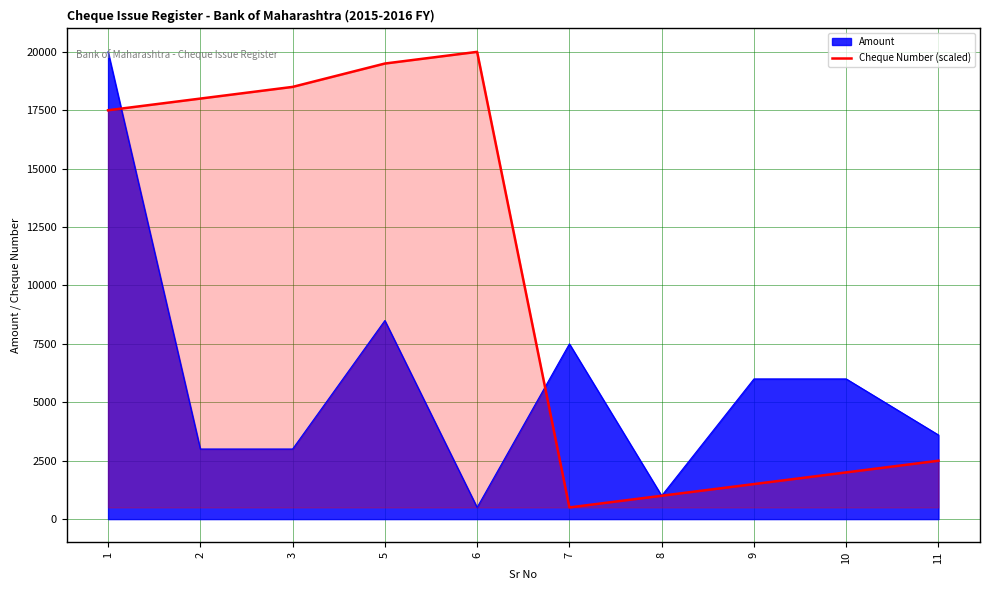

The value of Amount at 7 is 2408. True or false?

False